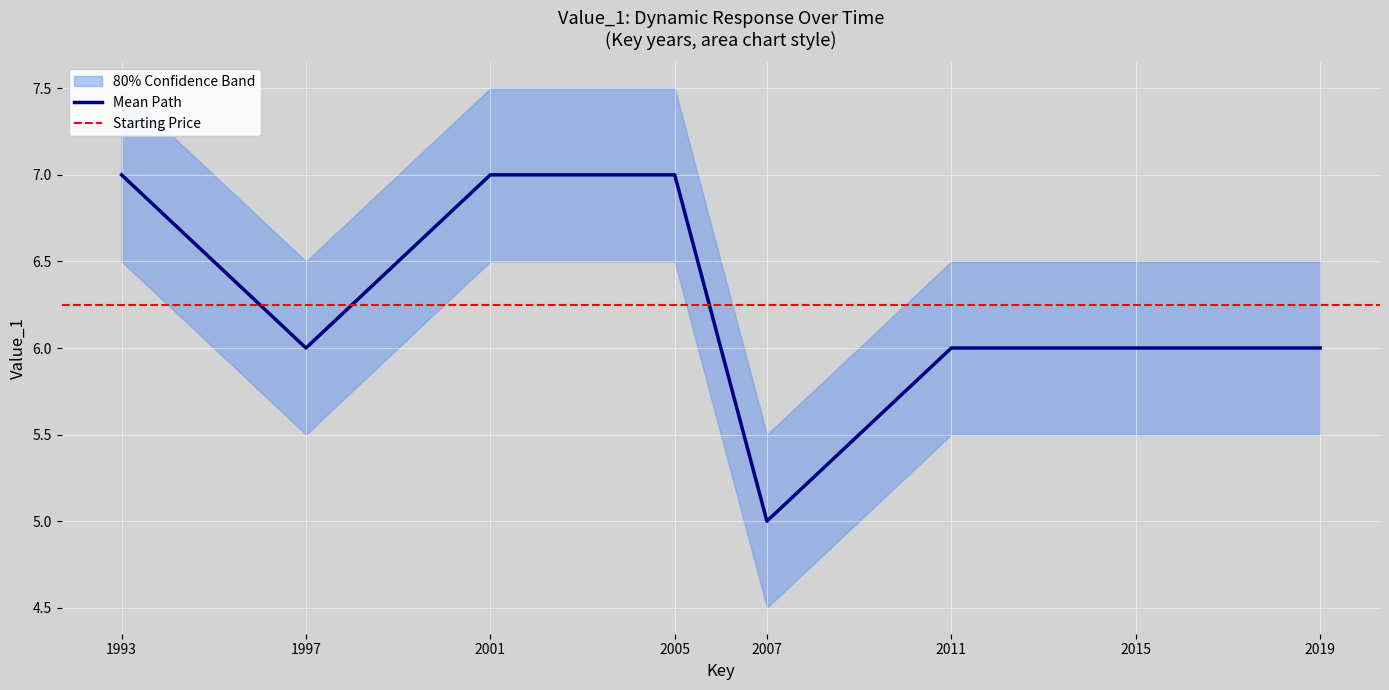

Approximately how many times larger is the value at 1993 compared to 1997?

1.2